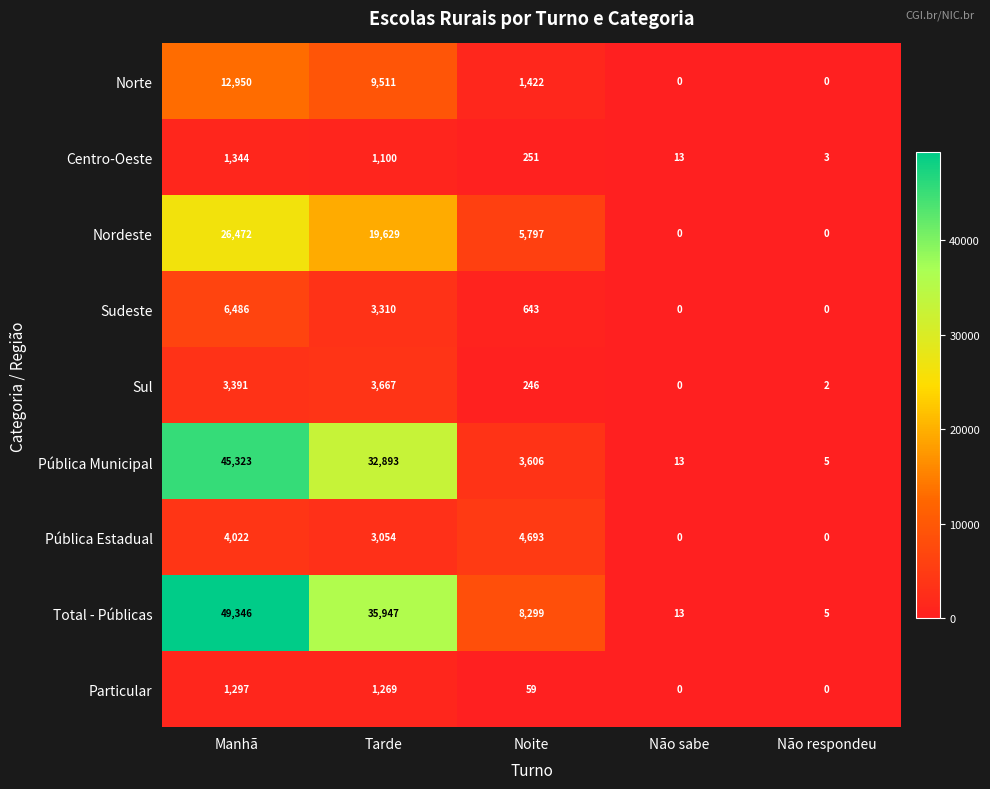

What is the average value of the Sul series?

1461